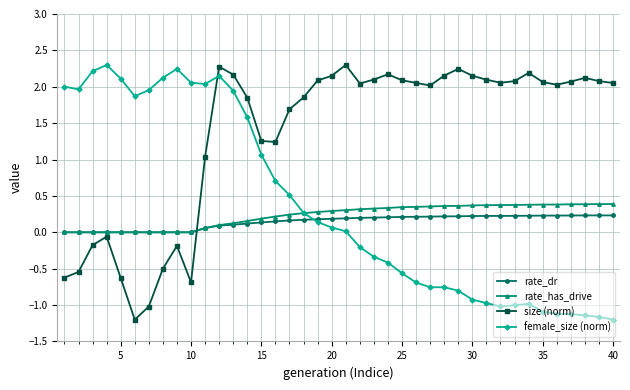

Which series has the largest total across all categories?

size (norm)